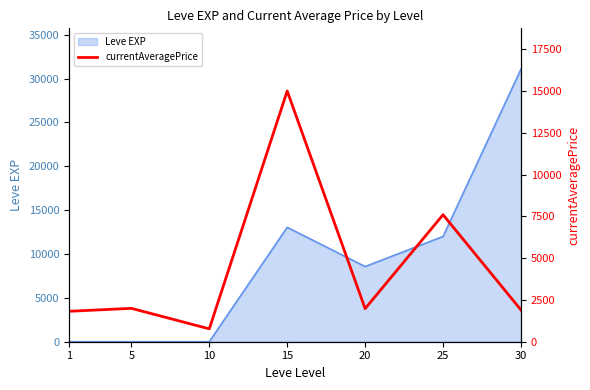

At which label does the data first exceed 1980?

5